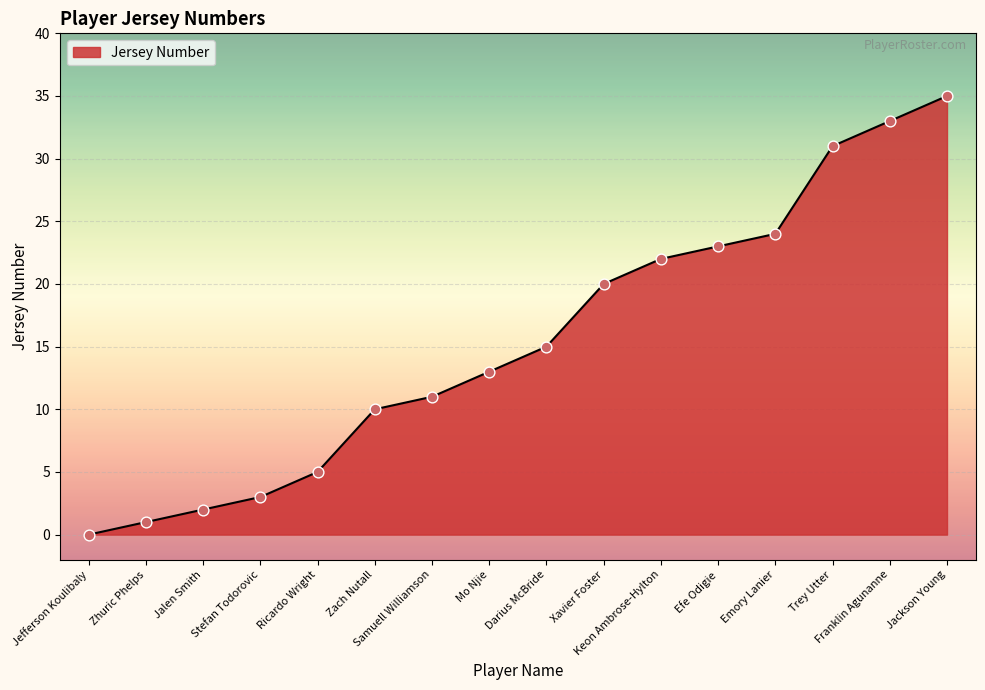

What is the ratio of the value at Zhuric Phelps to the value at Mo Njie?

0.1